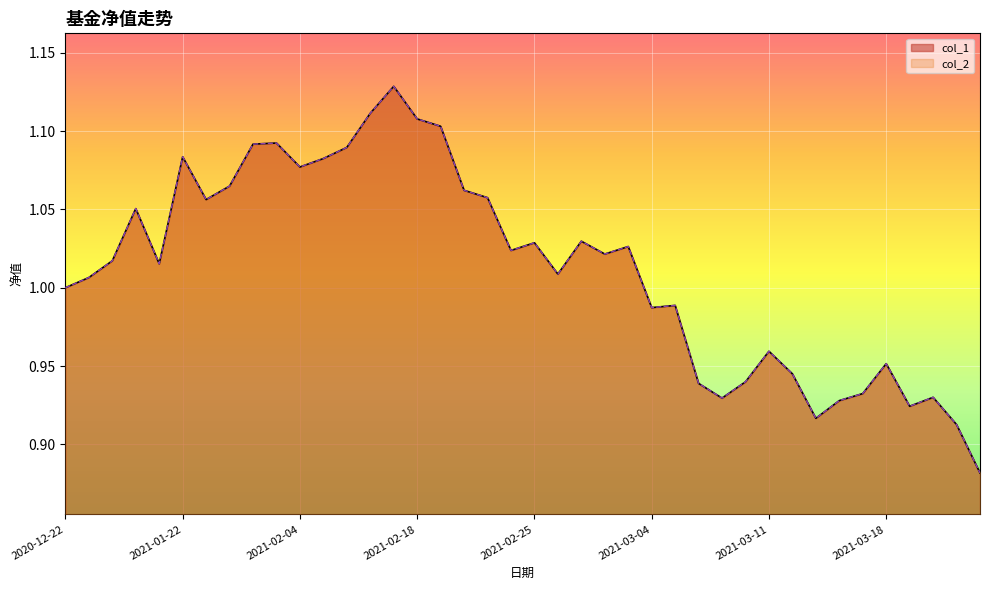

Which series has the largest range (max minus min)?

col_1